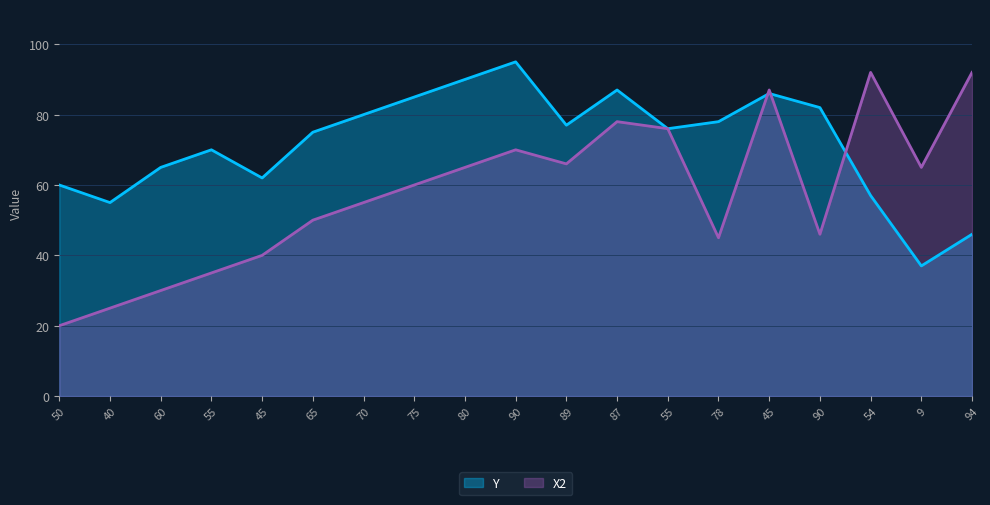

Between which two adjacent categories do Y and X2 first intersect?

78 and 45